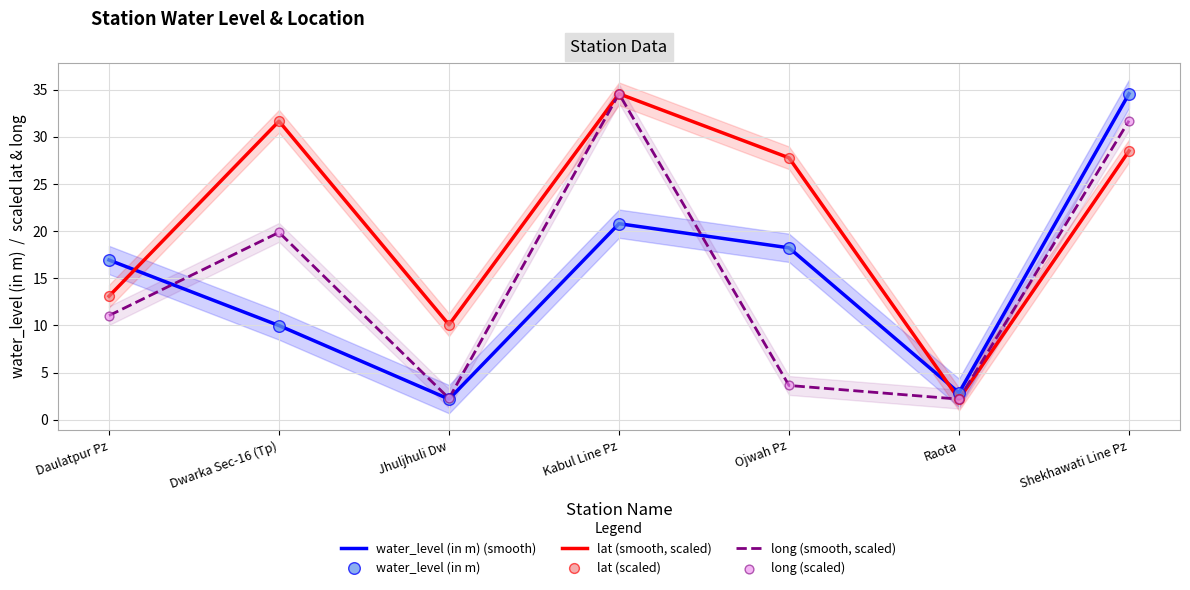

Which series has the largest Y range (max minus min)?

water_level (in m) (smooth)